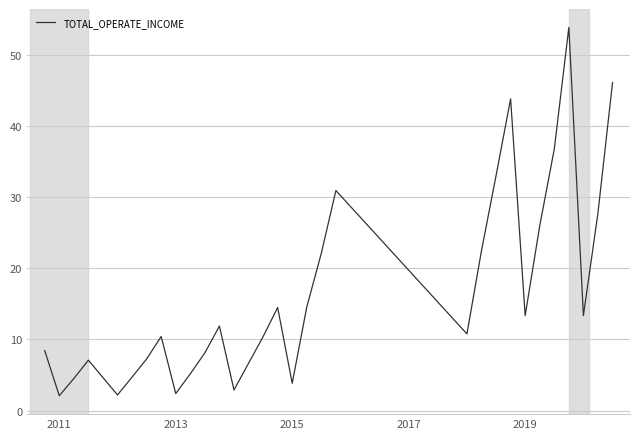

What is the greatest value displayed?

53.8